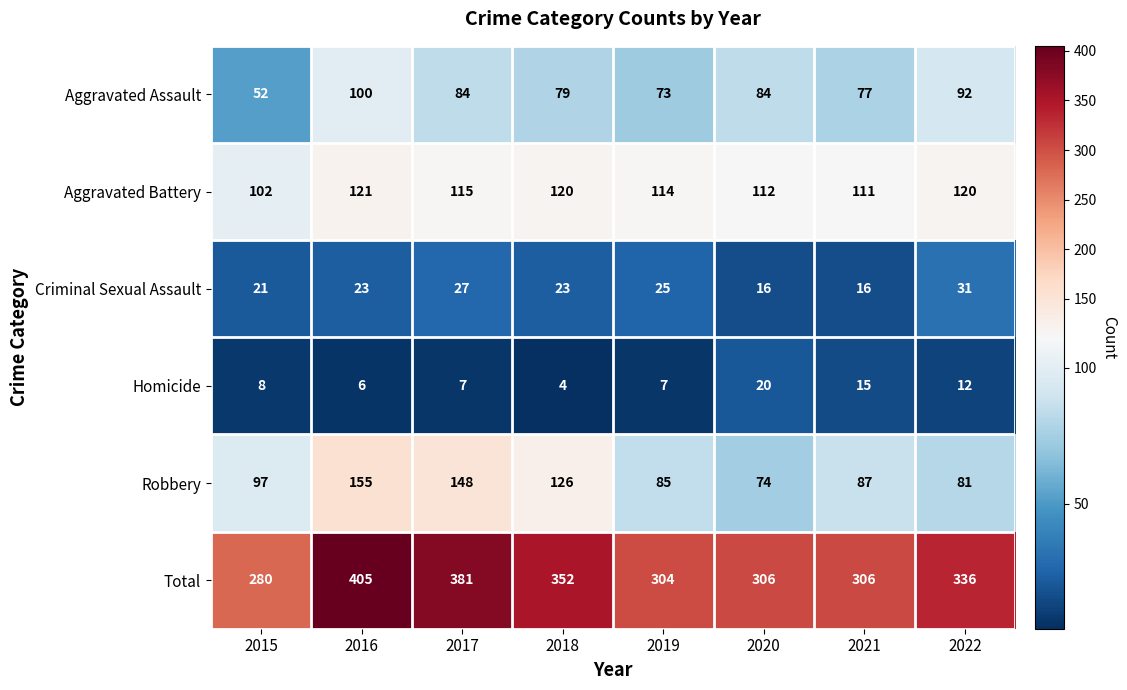

How many values in the Criminal Sexual Assault series are below 23?

3